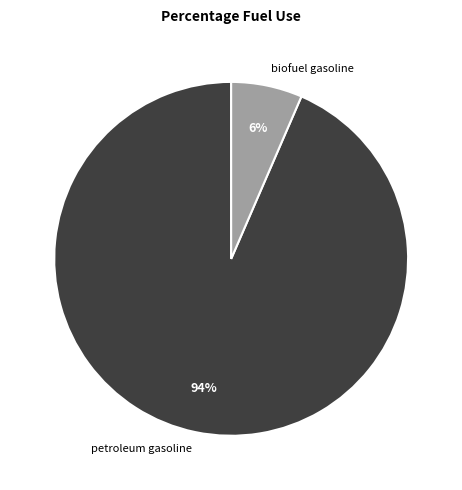

Is there a majority slice in this chart?

Yes